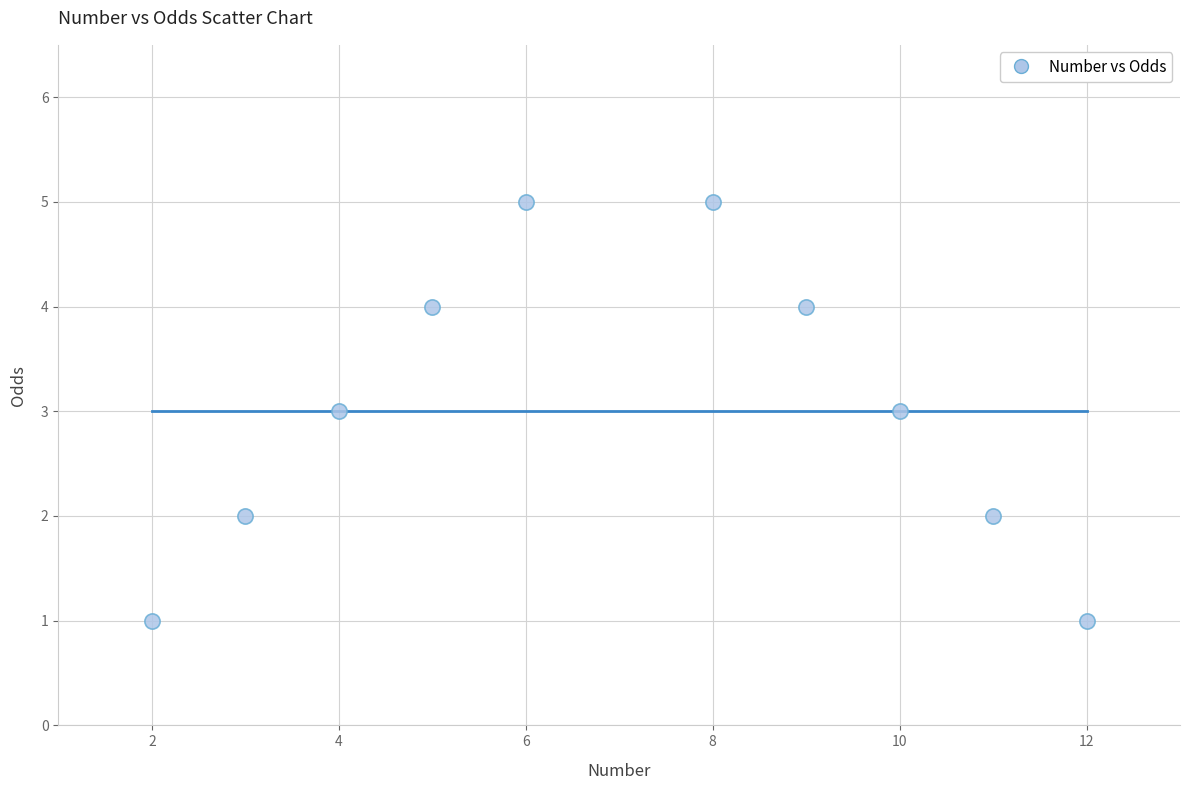

What is the range of Y values (max minus min)?

4